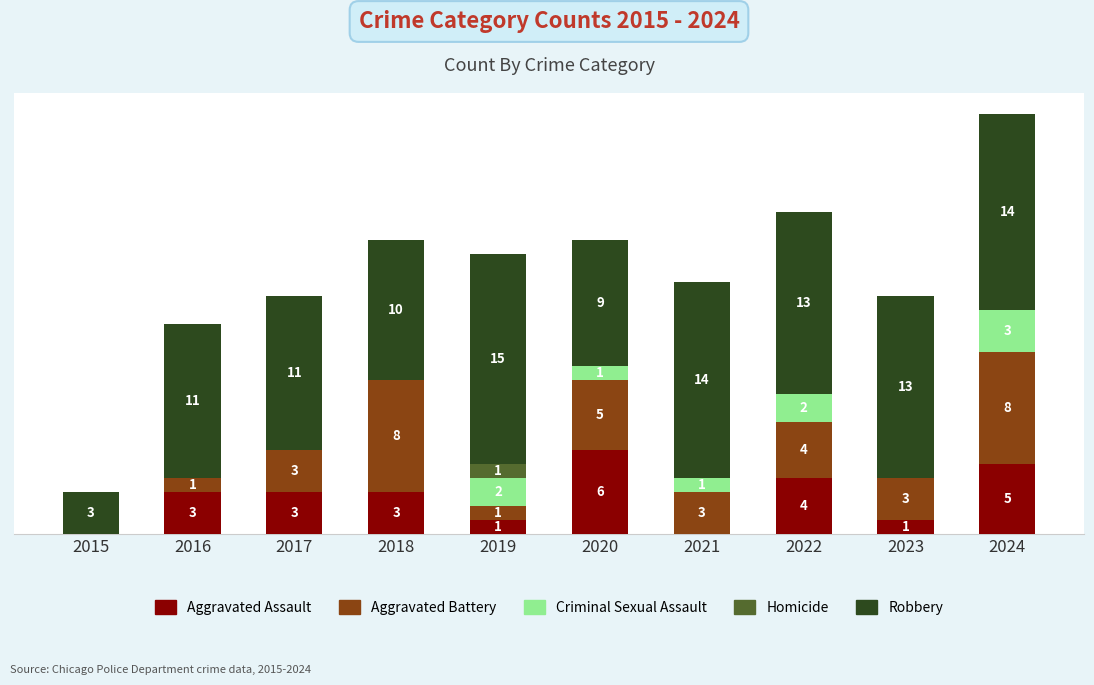

What are all the series names shown in the legend?

Aggravated Assault, Aggravated Battery, Criminal Sexual Assault, Homicide, Robbery